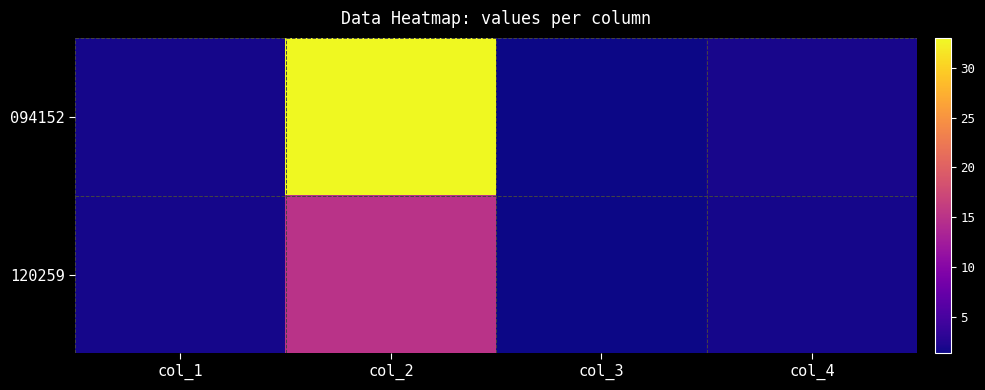

How many data points does each series have?

4